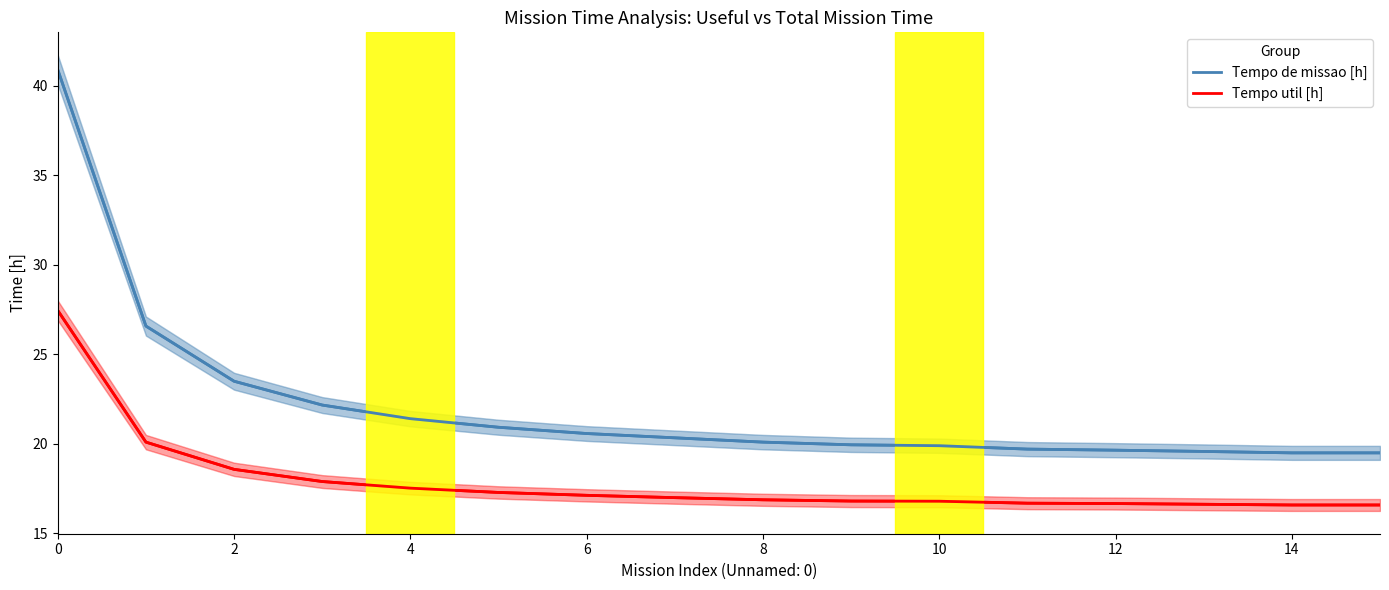

Reading left to right, transcribe all the data shown in this chart.

Tempo de missao [h]: 40.9	26.6	23.5	22.2	21.4	20.9	20.6	20.3	20.1	19.9	19.9	19.7	19.6	19.6	19.5	19.5
Tempo util [h]: 27.4	20.1	18.6	17.9	17.5	17.3	17.1	17.0	16.9	16.8	16.8	16.7	16.7	16.6	16.6	16.6